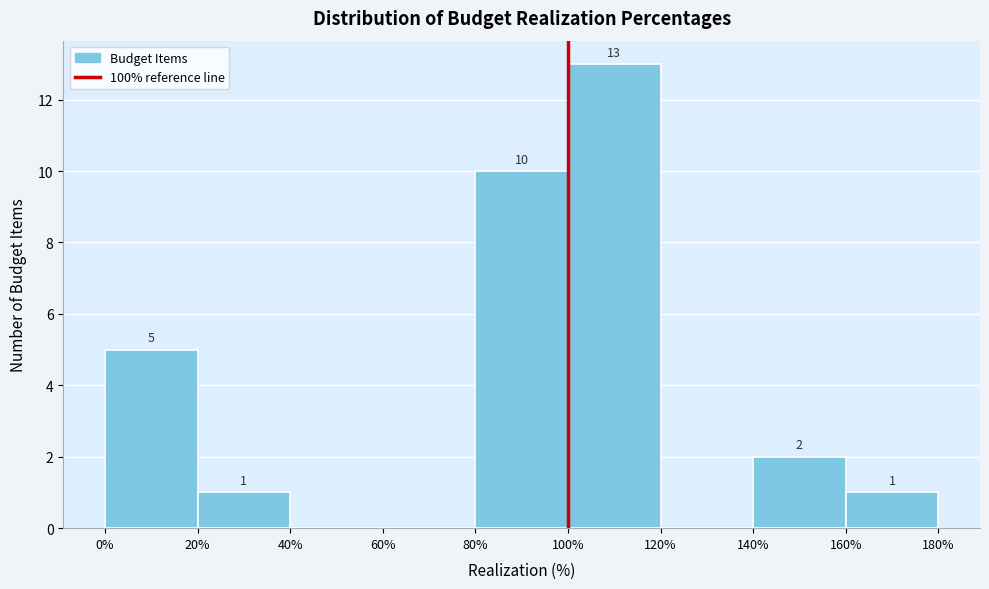

Over which range of the x-axis is the bar tallest?

100% to 120%